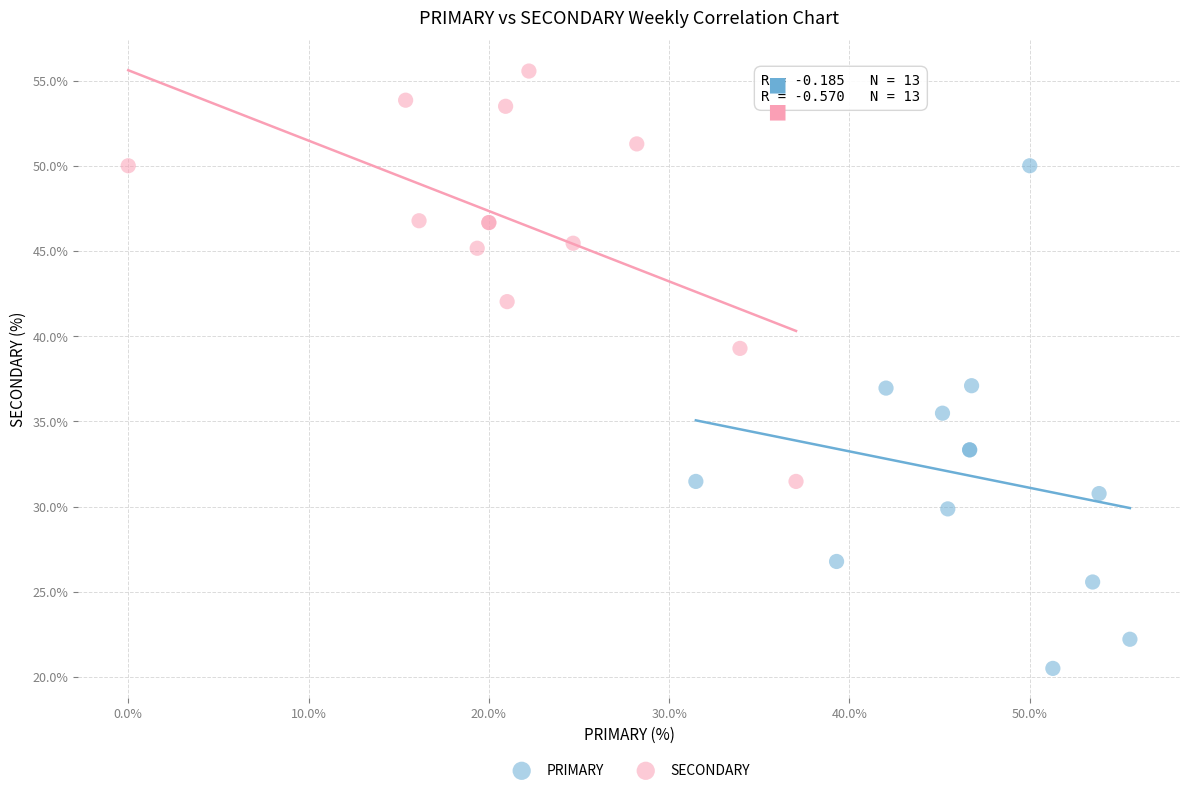

Which series reaches the minimum Y coordinate?

PRIMARY